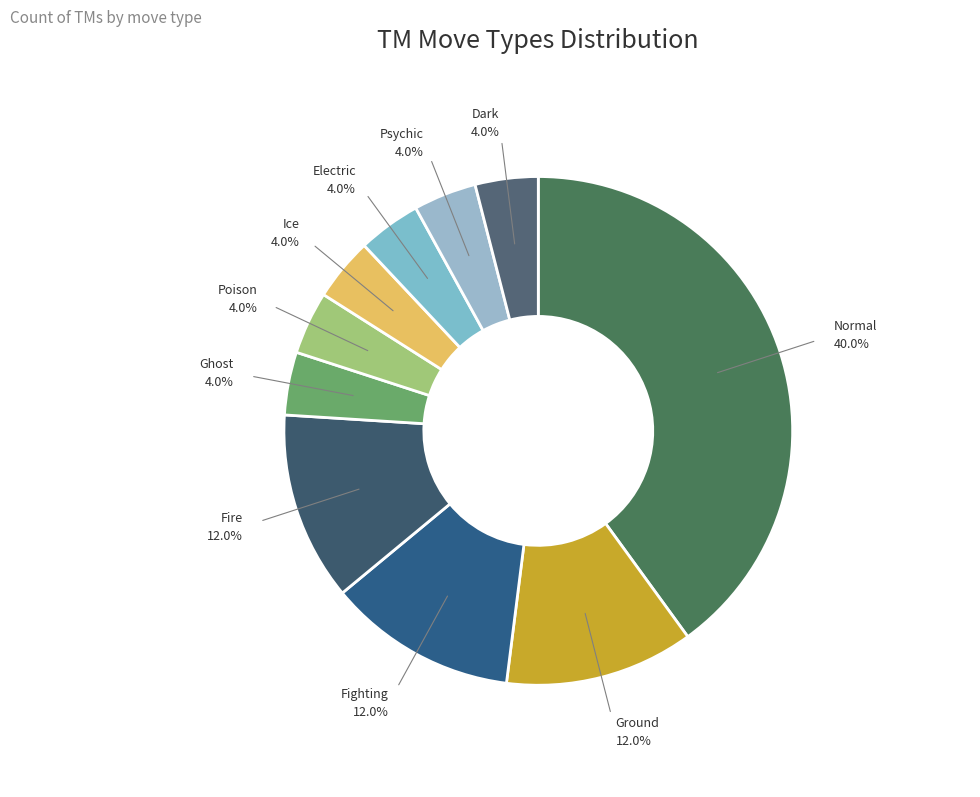

To the nearest percent, what is the difference between the largest and smallest slice percentages?

36%